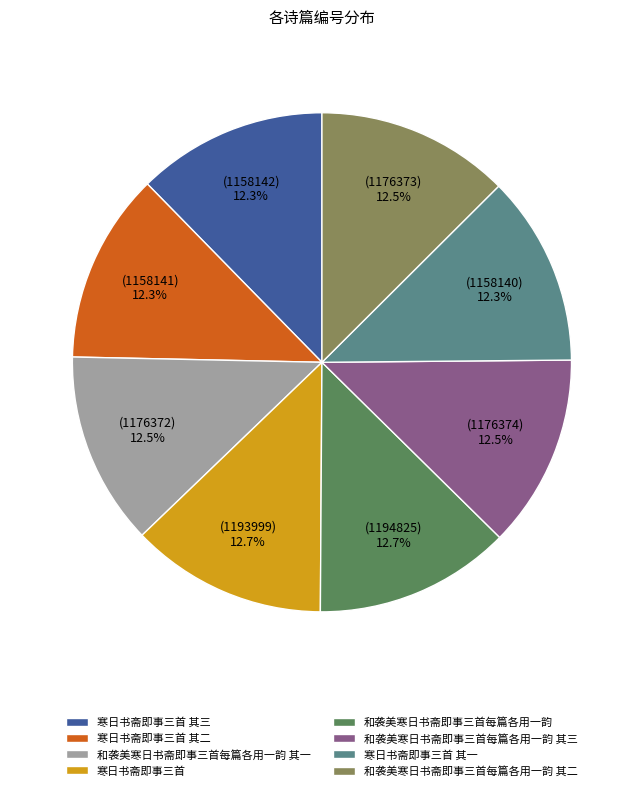

To the nearest percent, what is the combined percentage of 和袭美寒日书斋即事三首每篇各用一韵 其三 and 寒日书斋即事三首 其一?

25%